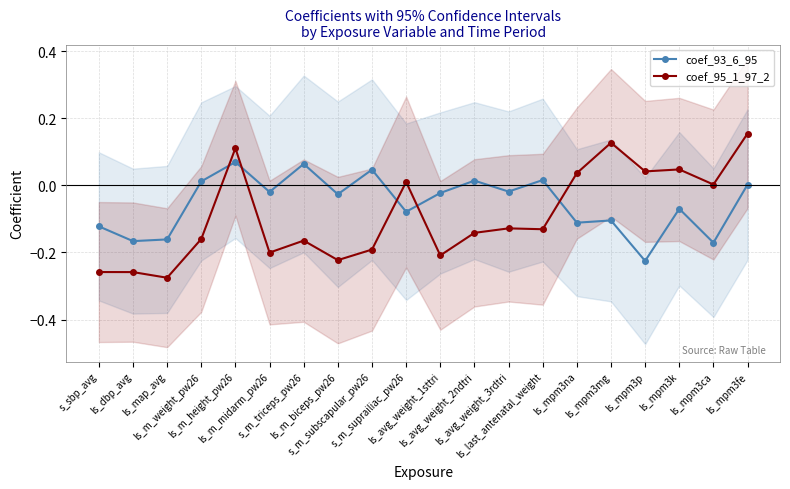

Which category has the highest value across all series?

ls_mpm3fe